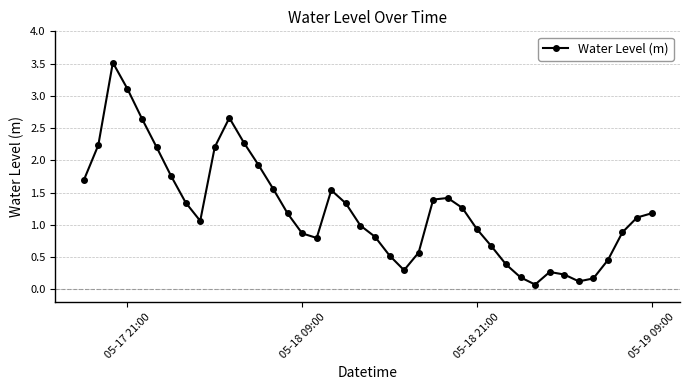

How many points are lower than both their immediate neighbors (excluding endpoints)?

5